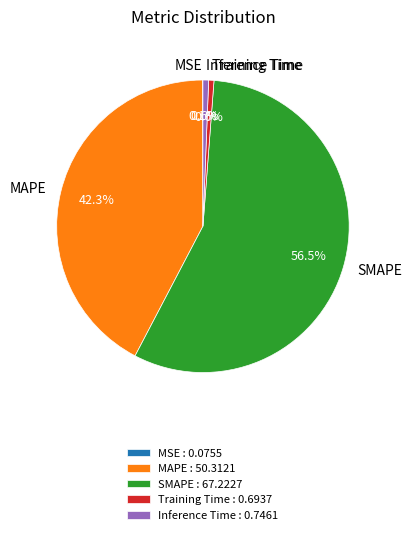

Which slice is the largest?

SMAPE